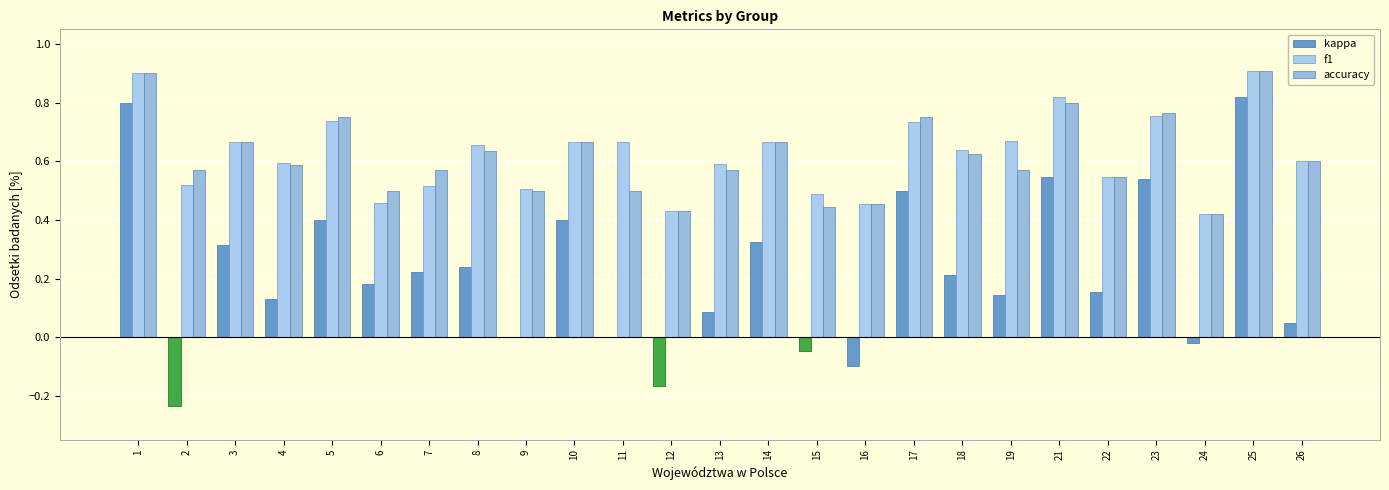

How many series are shown in this chart?

3